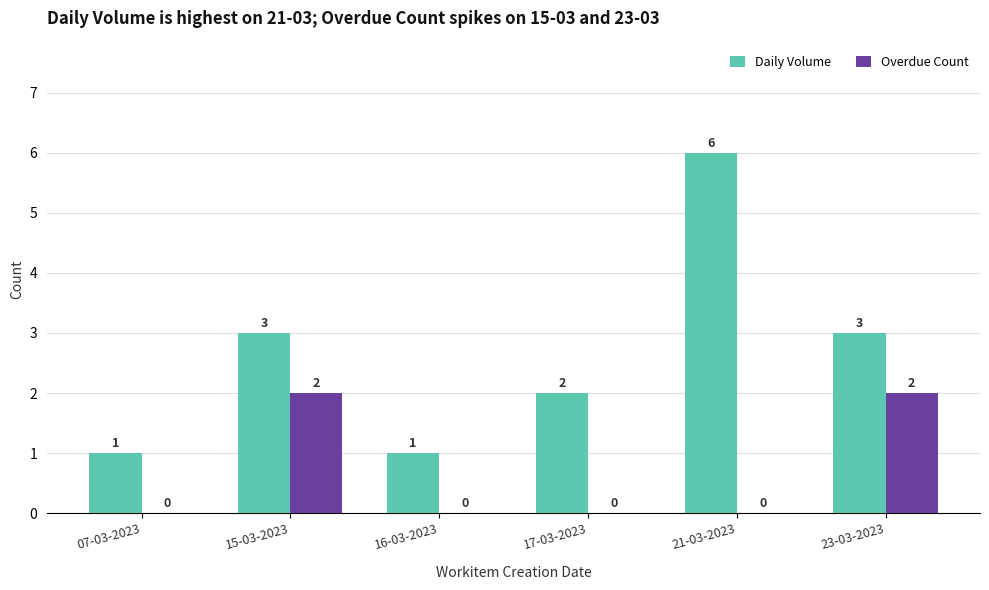

How many Overdue Count values are between 0 and 2?

6